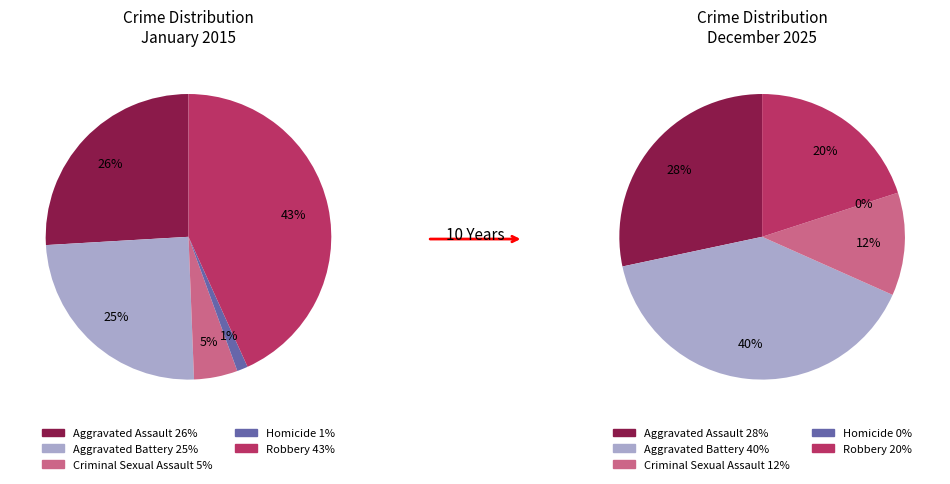

Is there a majority slice in this chart?

No